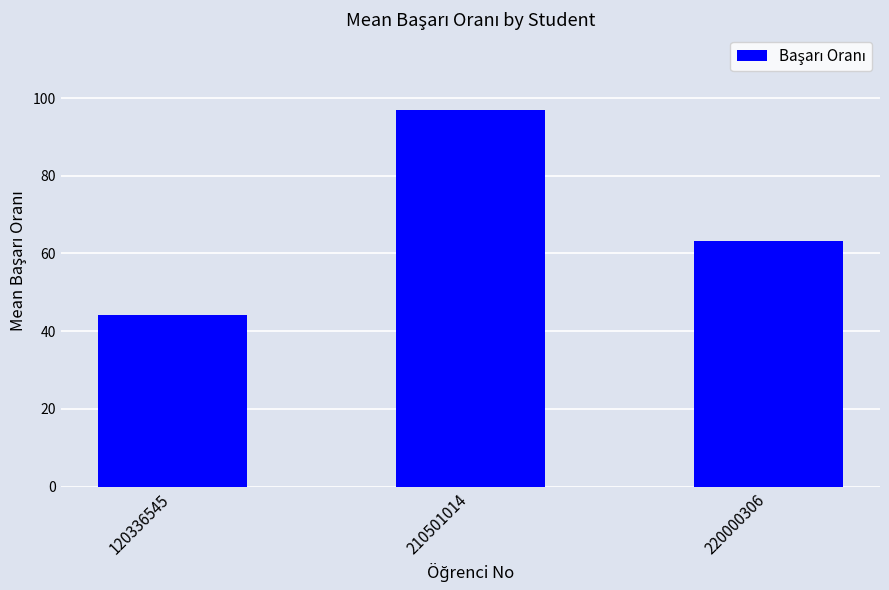

What is the sum of the values at 210501014 and 120336545?

141.1